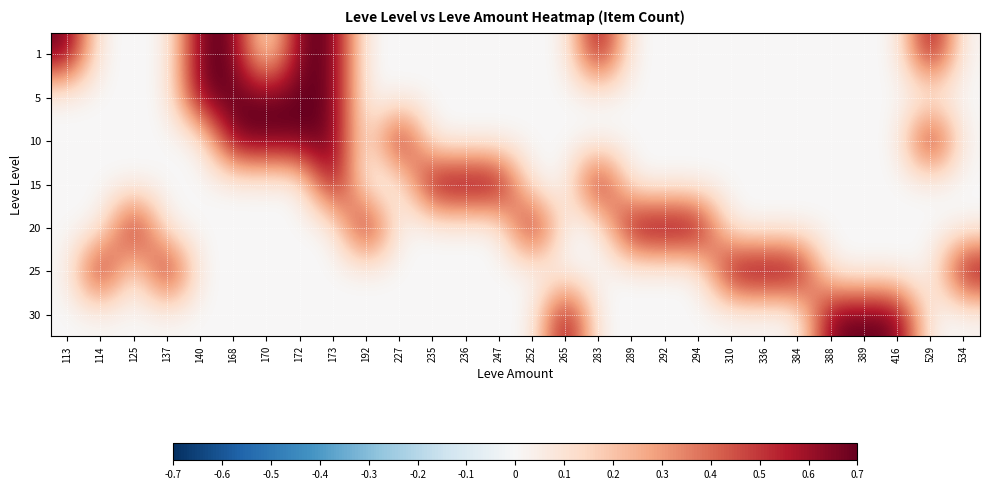

Reading left to right, list all the values displayed in this chart.

1: 113=0.7	114=0.0	125=0.0	137=0.0	140=0.7	168=0.7	170=0.0	172=0.7	173=0.7	192=0.0	227=0.0	235=0.0	236=0.0	247=0.0	252=0.0	265=0.0	283=0.7	289=0.0	292=0.0	294=0.0	310=0.0	336=0.0	384=0.0	388=0.0	389=0.0	416=0.0	529=0.7	534=0.0
5: 113=0.0	114=0.0	125=0.0	137=0.0	140=0.7	168=0.7	170=0.7	172=0.7	173=0.7	192=0.0	227=0.0	235=0.0	236=0.0	247=0.0	252=0.0	265=0.0	283=0.0	289=0.0	292=0.0	294=0.0	310=0.0	336=0.0	384=0.0	388=0.0	389=0.0	416=0.0	529=0.0	534=0.0
10: 113=0.0	114=0.0	125=0.0	137=0.0	140=0.0	168=0.7	170=0.7	172=0.7	173=0.7	192=0.0	227=0.7	235=0.0	236=0.0	247=0.0	252=0.0	265=0.0	283=0.0	289=0.0	292=0.0	294=0.0	310=0.0	336=0.0	384=0.0	388=0.0	389=0.0	416=0.0	529=0.7	534=0.0
15: 113=0.0	114=0.0	125=0.0	137=0.0	140=0.0	168=0.0	170=0.0	172=0.0	173=0.7	192=0.0	227=0.0	235=0.7	236=0.7	247=0.7	252=0.0	265=0.0	283=0.7	289=0.0	292=0.0	294=0.0	310=0.0	336=0.0	384=0.0	388=0.0	389=0.0	416=0.0	529=0.0	534=0.0
20: 113=0.0	114=0.0	125=0.7	137=0.0	140=0.0	168=0.0	170=0.0	172=0.0	173=0.0	192=0.7	227=0.0	235=0.0	236=0.0	247=0.0	252=0.7	265=0.0	283=0.0	289=0.7	292=0.7	294=0.7	310=0.0	336=0.0	384=0.0	388=0.0	389=0.0	416=0.0	529=0.0	534=0.0
25: 113=0.0	114=0.7	125=0.0	137=0.7	140=0.0	168=0.0	170=0.0	172=0.0	173=0.0	192=0.0	227=0.0	235=0.0	236=0.0	247=0.0	252=0.0	265=0.0	283=0.0	289=0.0	292=0.0	294=0.0	310=0.7	336=0.7	384=0.7	388=0.0	389=0.0	416=0.0	529=0.0	534=0.7
30: 113=0.0	114=0.0	125=0.0	137=0.0	140=0.0	168=0.0	170=0.0	172=0.0	173=0.0	192=0.0	227=0.0	235=0.0	236=0.0	247=0.0	252=0.0	265=0.7	283=0.0	289=0.0	292=0.0	294=0.0	310=0.0	336=0.0	384=0.0	388=0.7	389=0.7	416=0.7	529=0.0	534=0.0